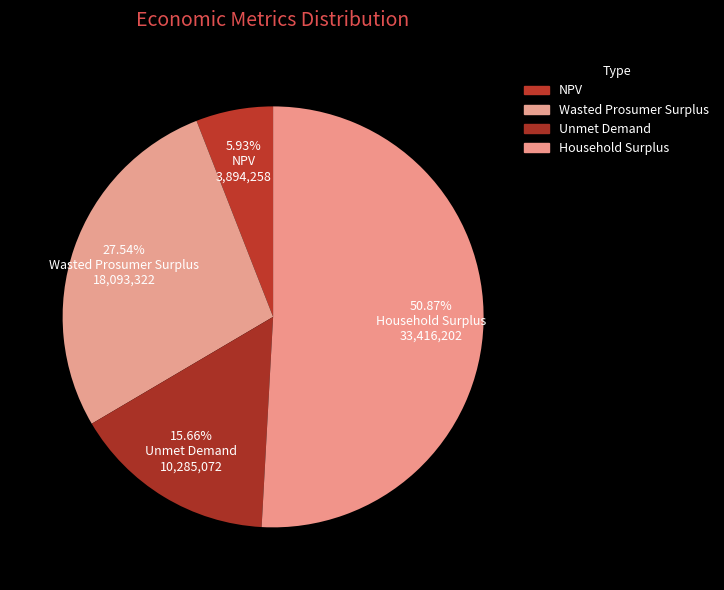

Approximately how many times larger is the value at Wasted Prosumer Surplus compared to NPV?

4.6